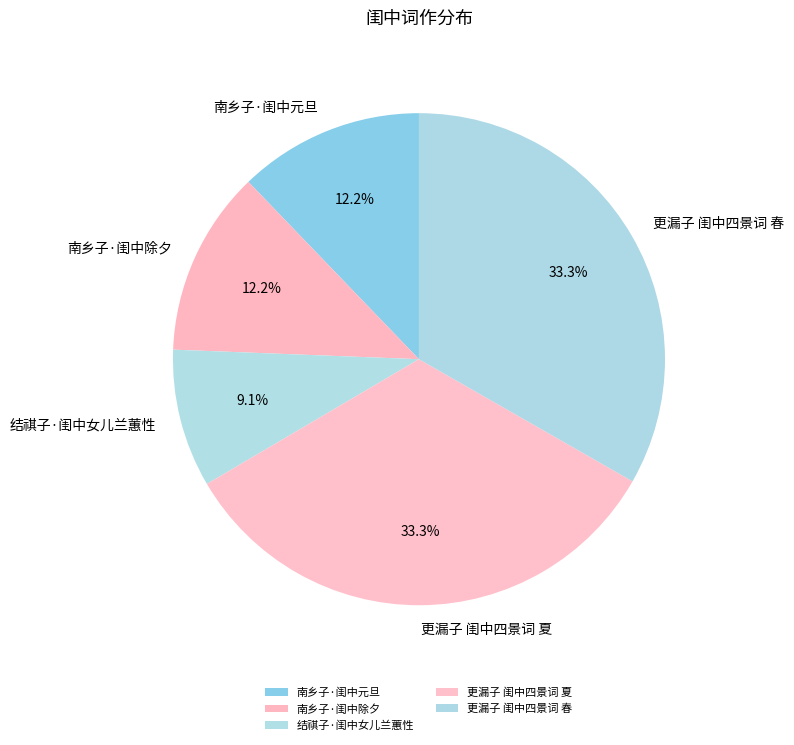

To the nearest percent, what is the difference between the largest and smallest slice percentages?

24%